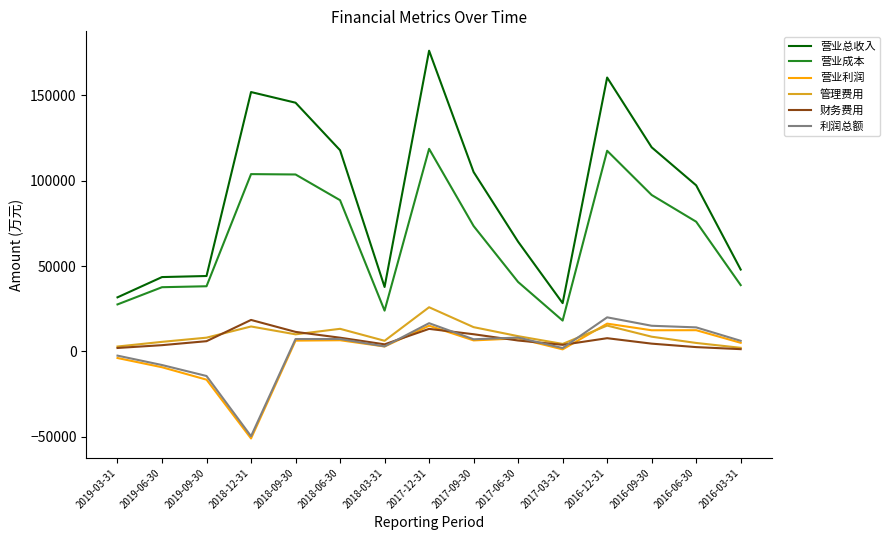

True or false: 财务费用 and 营业成本 intersect in this chart.

False